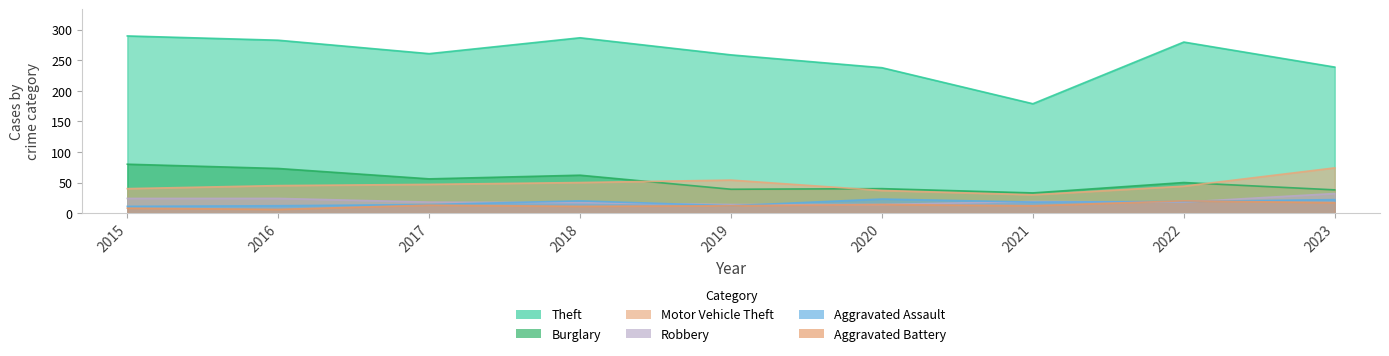

How many data points in Theft are above 261?

4